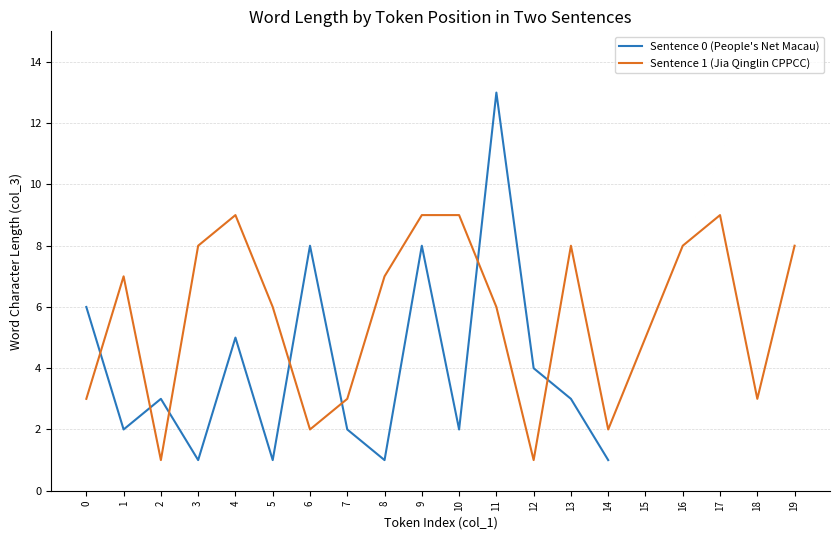

Is it true that Sentence 0 (People's Net Macau) equals 0 at 14?

False